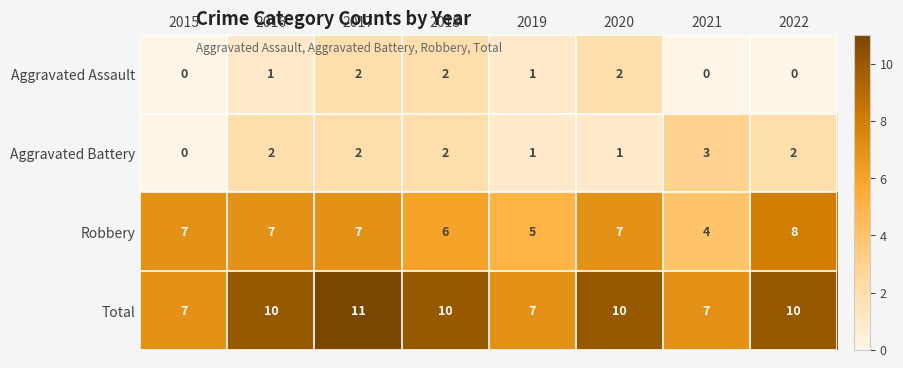

What value does the Total series have at 2017?

11